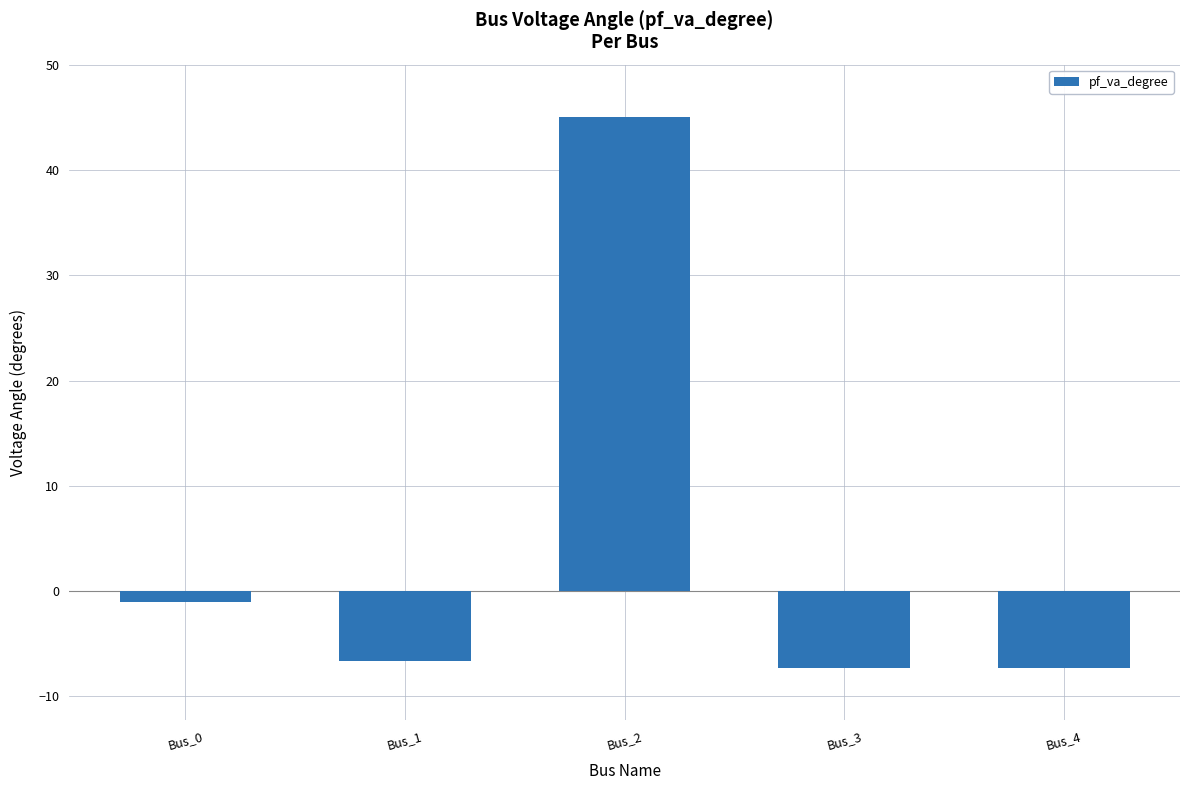

Does the chart contain any negative values?

Yes